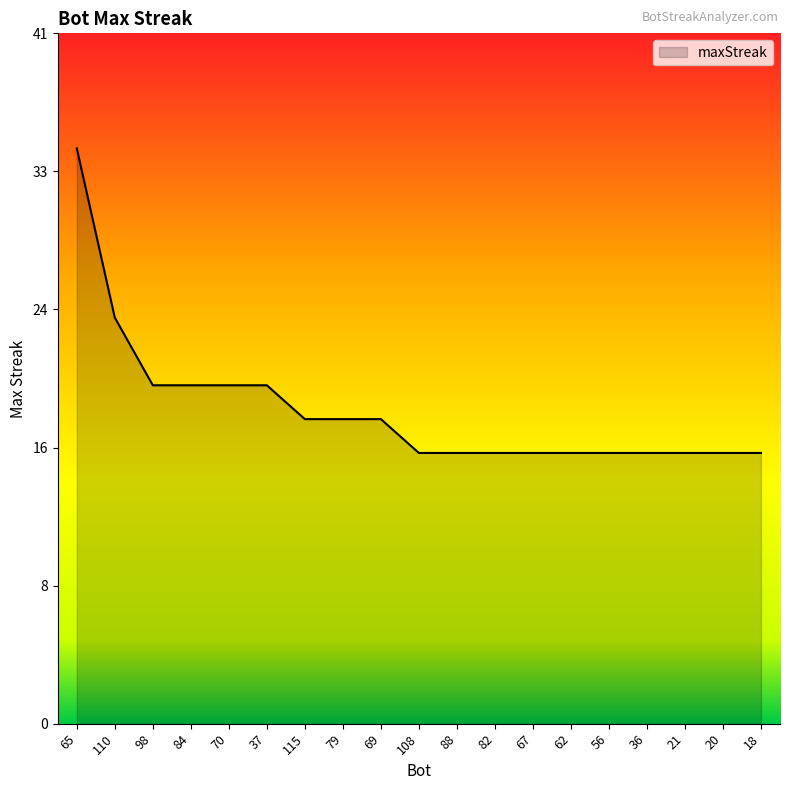

Reading right to left, what are all the values shown in this chart?

16	16	16	16	16	16	16	16	16	16	18	18	18	20	20	20	20	24	34